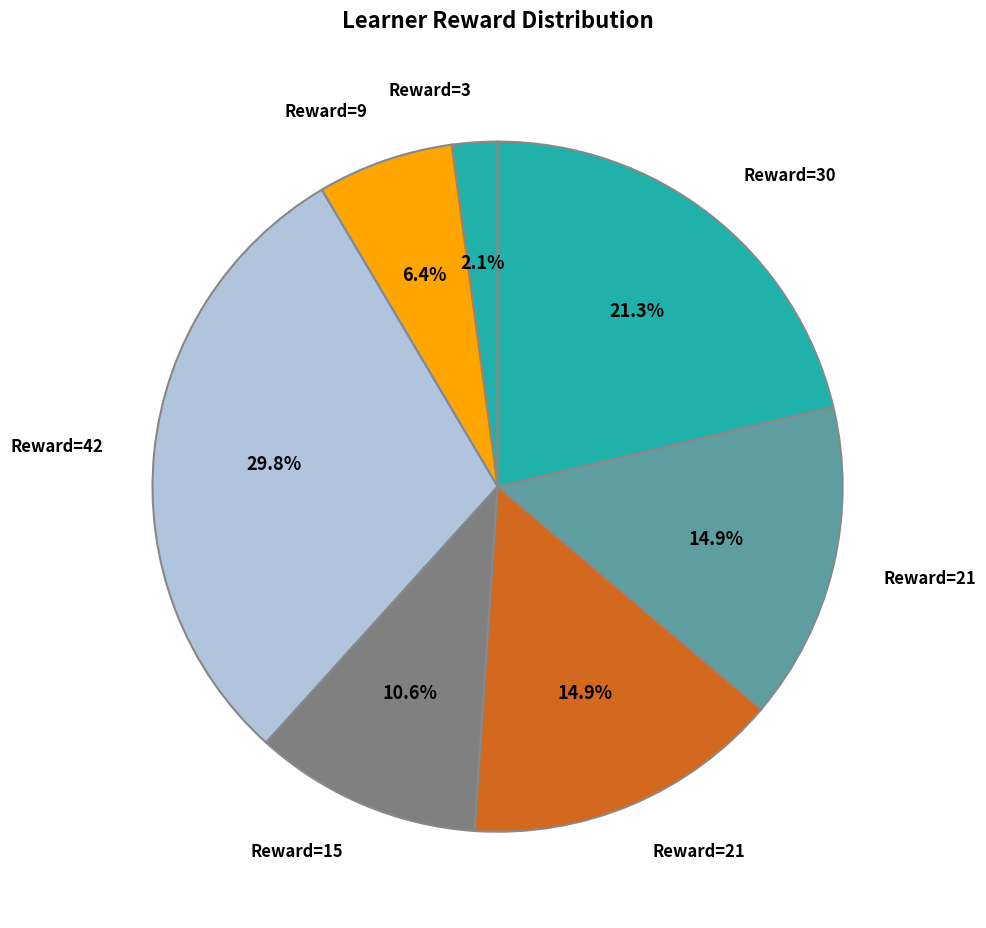

How many slices are in this pie chart?

7